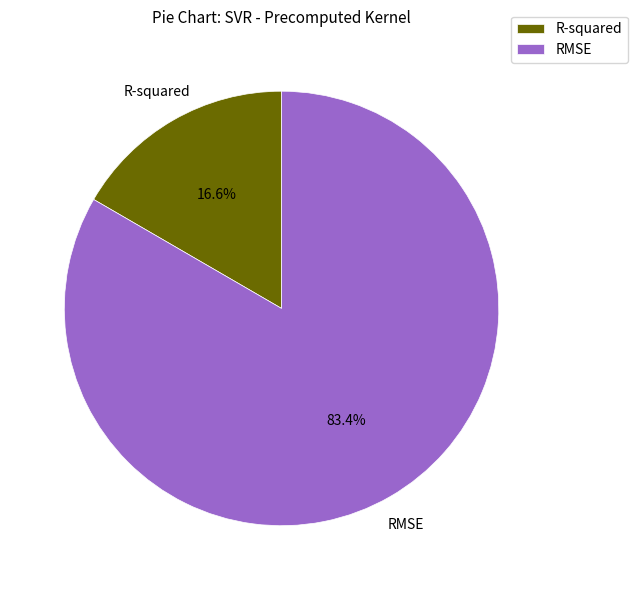

To the nearest percent, what percentage of the pie is R-squared?

17%